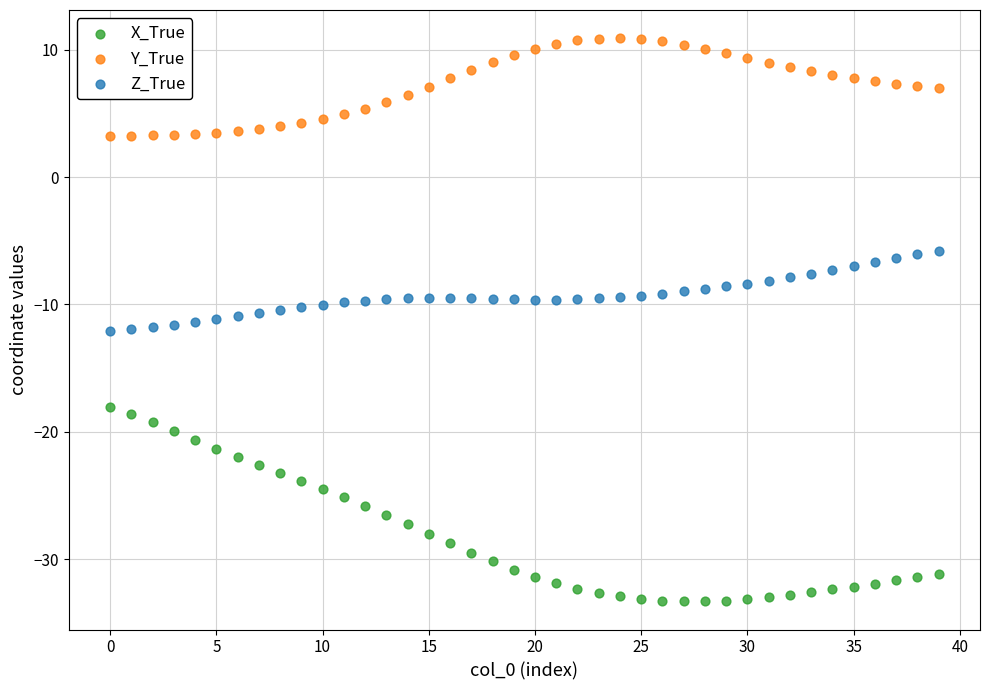

Across all data points, what is the range of Y values (max minus min)?

44.2